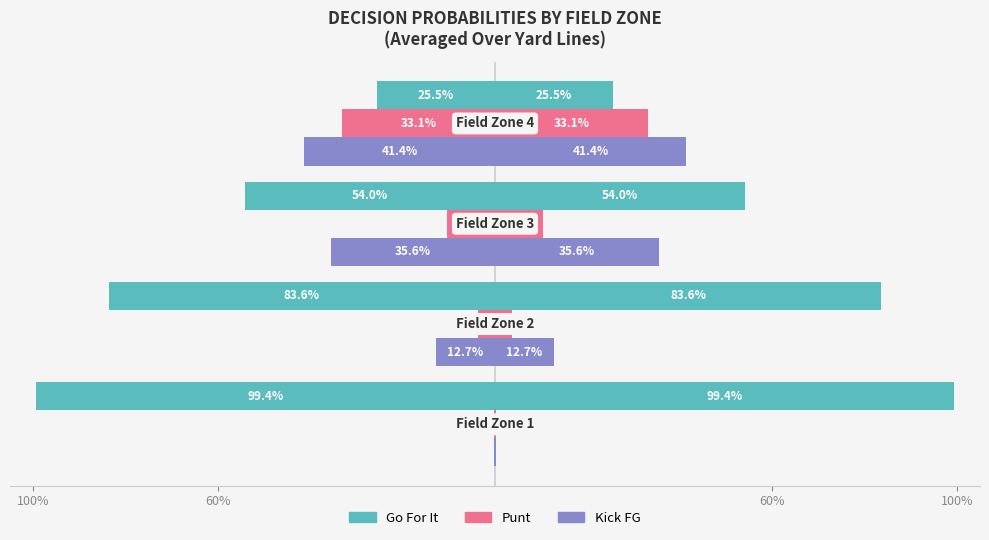

True or false: Go For It has a value of -0.8 at 60%.

False